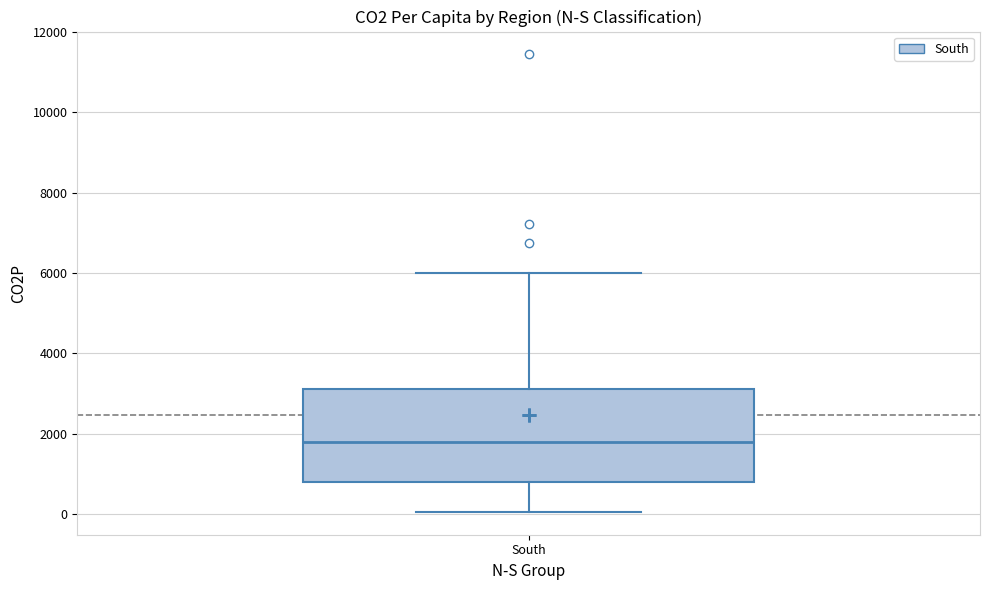

Transcribe this box plot: give where the median line is, the range the box spans, and where the two whiskers end, as read against the y-axis. The values are not printed on the chart, so give them approximately, as read against the axis.

median 1800, box 800 to 3200, whiskers 0 to 6000